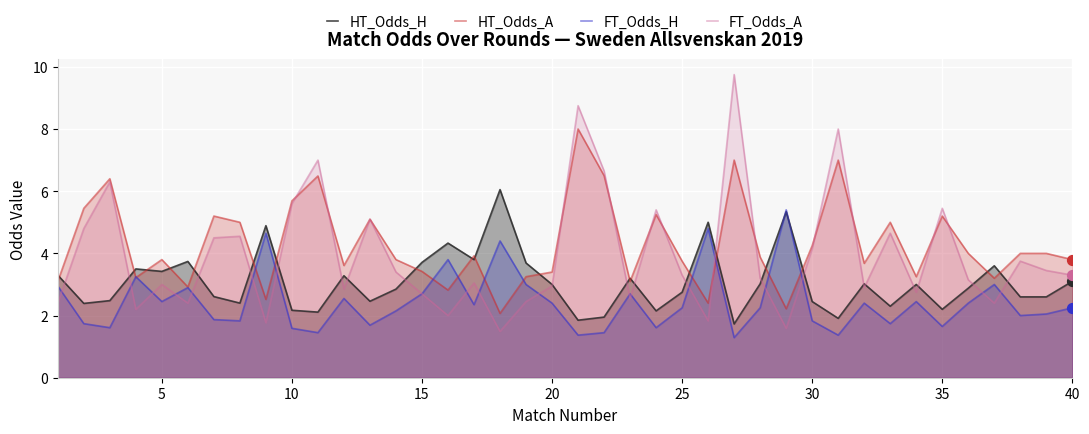

What is the total value across all series at 10?

15.1